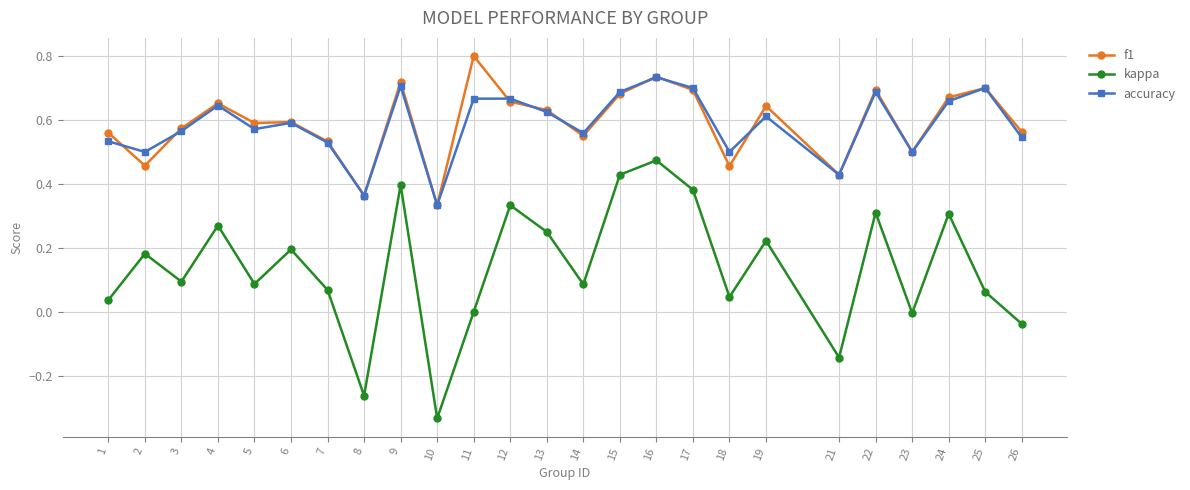

What is the greatest value displayed?

0.8